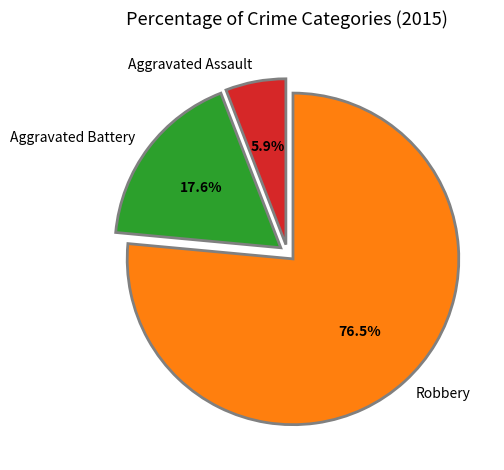

How many segments does this pie chart have?

3